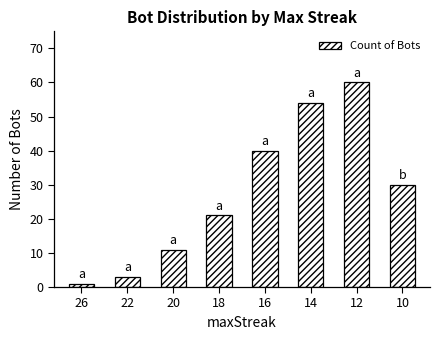

What is the greatest value displayed?

60